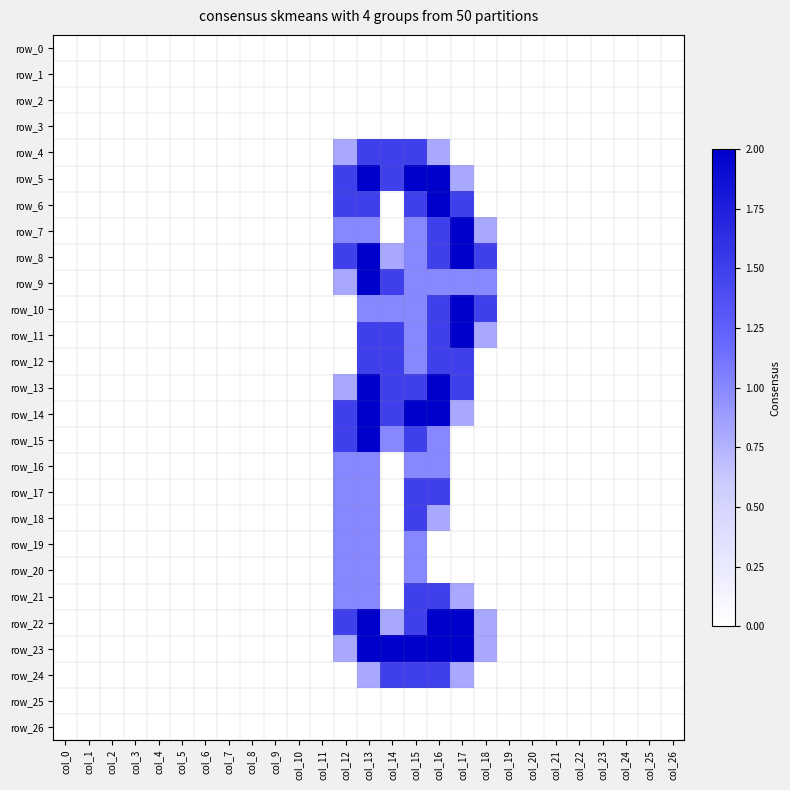

True or false: row_20 has a value of 0.0 at col_22.

True